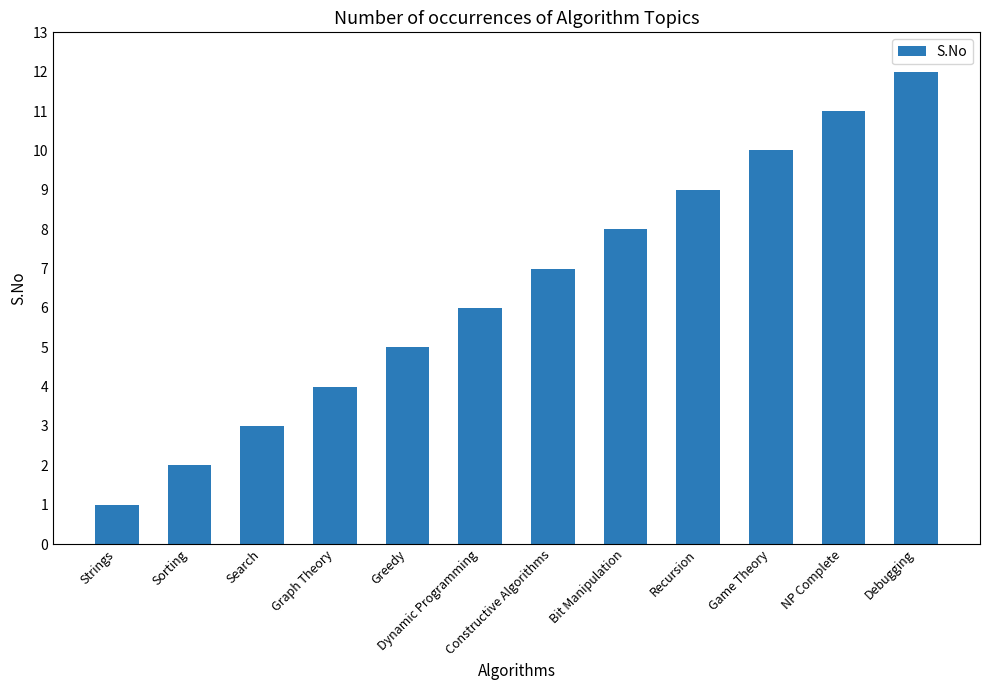

List the labels in order of value, smallest first.

Strings, Sorting, Search, Graph Theory, Greedy, Dynamic Programming, Constructive Algorithms, Bit Manipulation, Recursion, Game Theory, NP Complete, Debugging